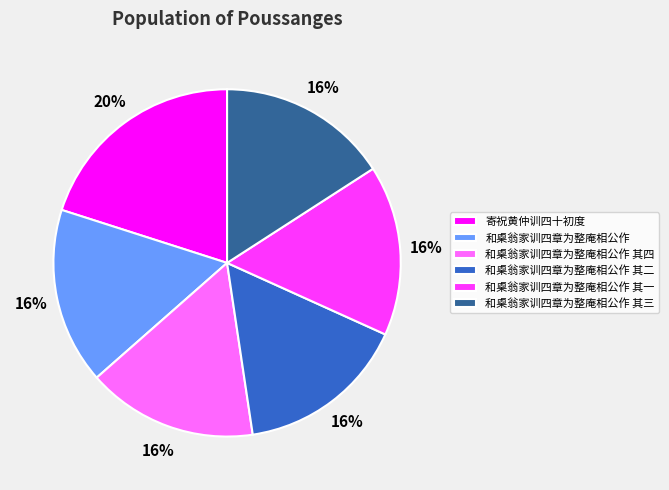

Is 和㮚翁家训四章为整庵相公作 其一 the majority of the pie?

No